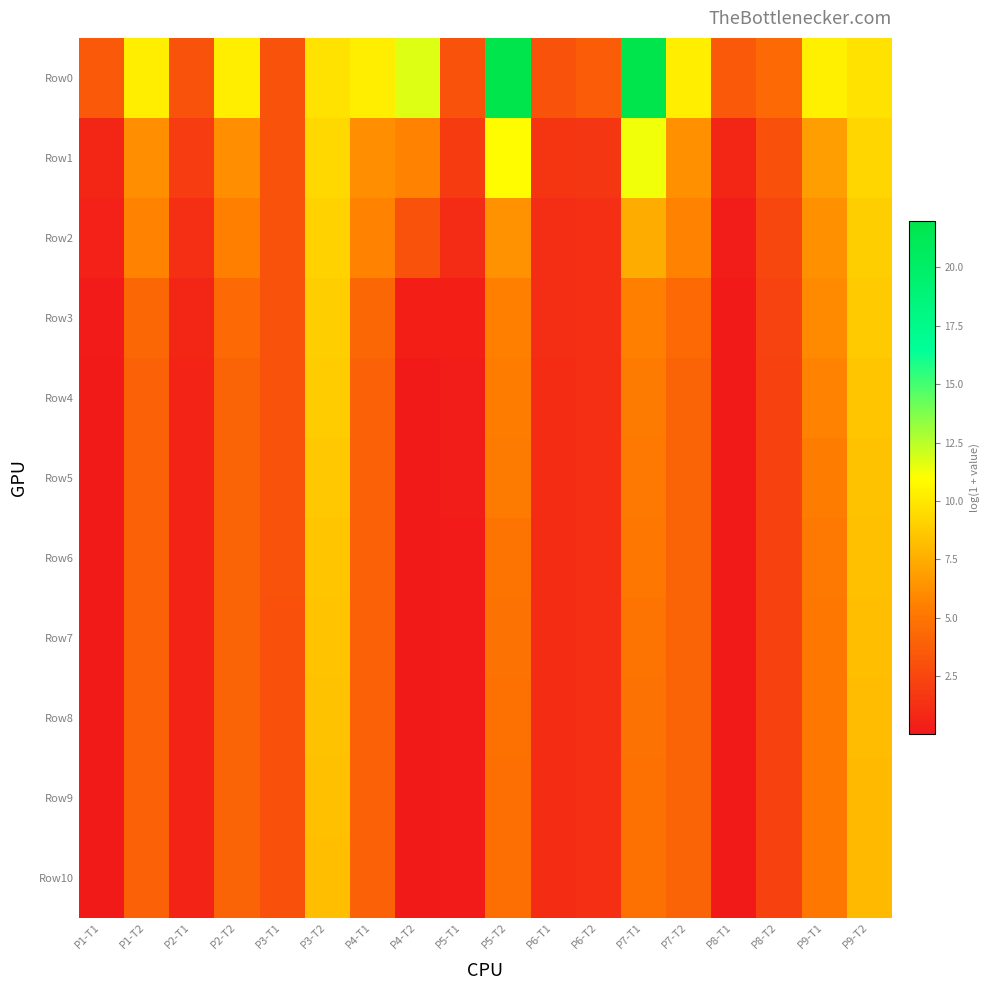

What is the spread (max minus min) of values at P7-T1?

17.2